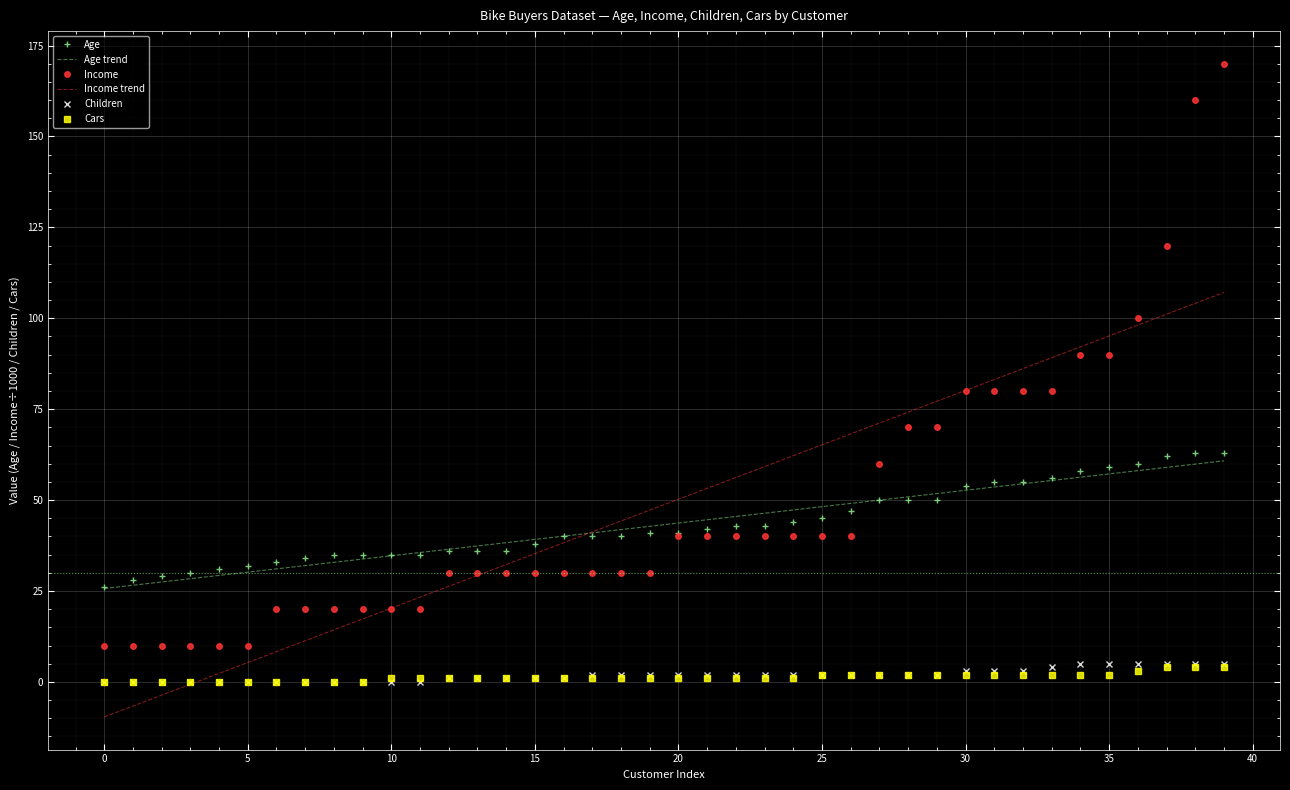

What is the maximum value for Age trend?

60.8